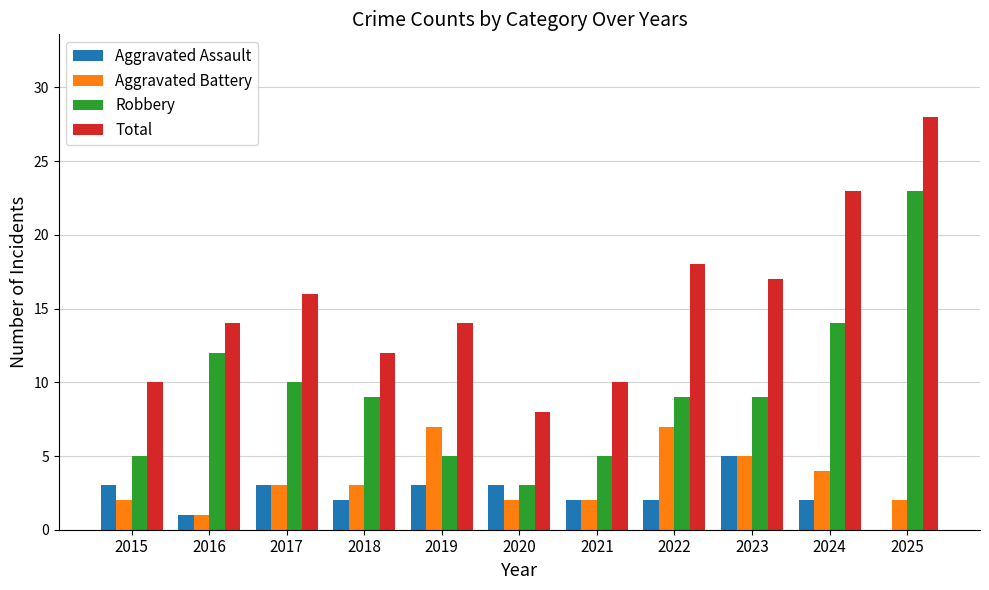

How many Aggravated Assault values are between 2 and 3?

8